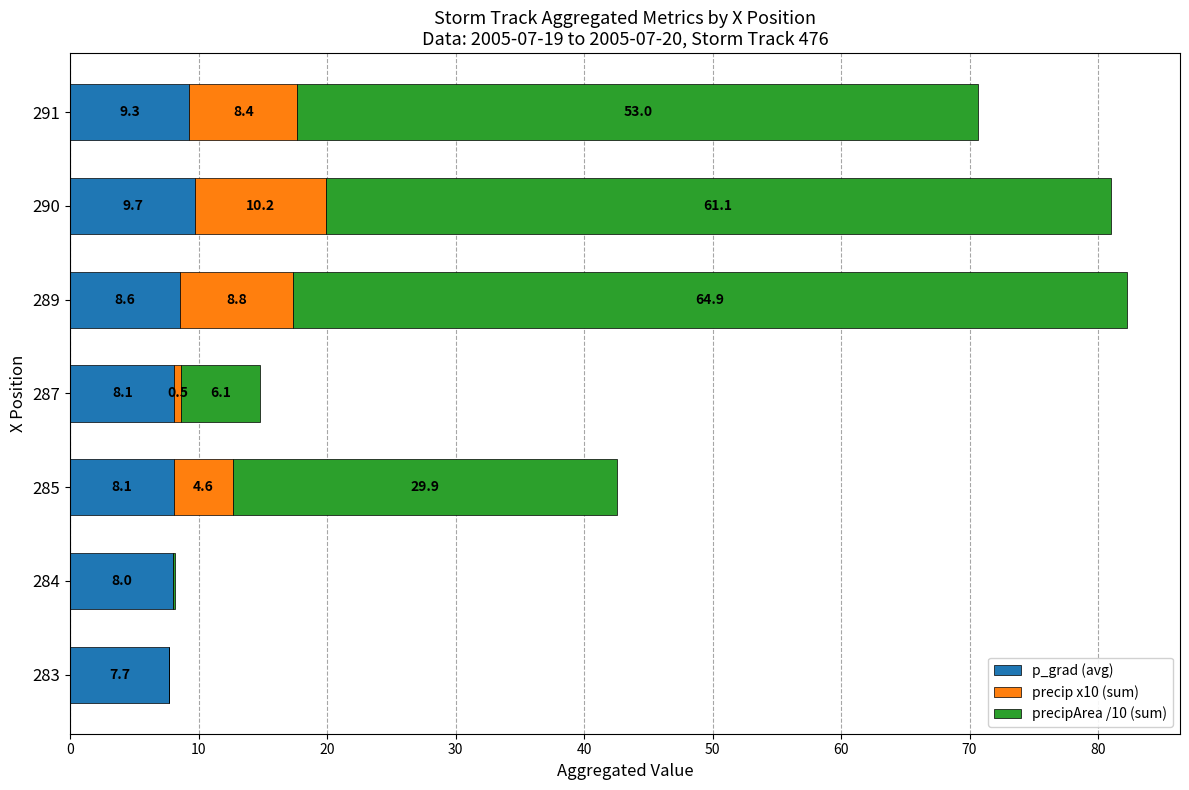

At which label is p_grad (avg) closest to 8?

284